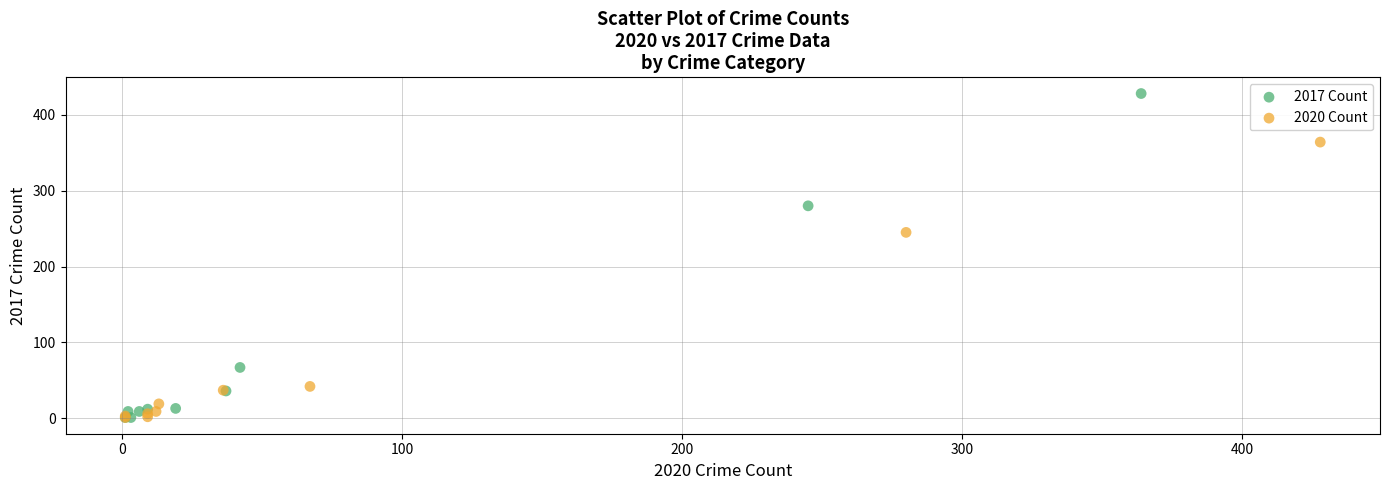

Which series has the largest Y range (max minus min)?

2017 Count